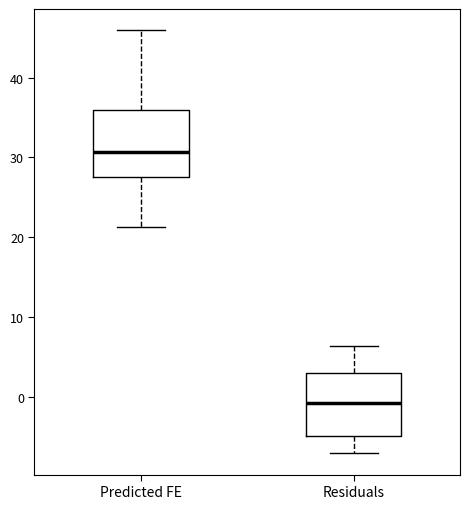

Reading left to right, read every box against the y-axis: the position of its median line, the range the box covers, and the ends of its whiskers. The values are not printed on the chart, so give them approximately, as read against the axis.

Predicted FE: median 31, box 28 to 36, whiskers 21 to 46
Residuals: median -1, box -5 to 3, whiskers -7 to 6